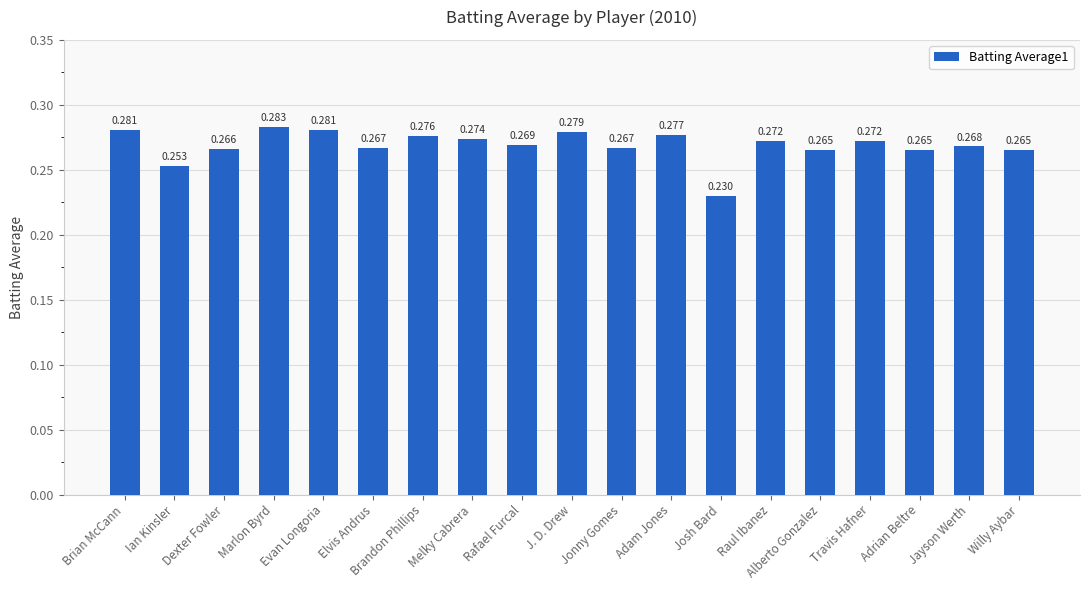

Is it true that the value at Brandon Phillips is 0.4?

False